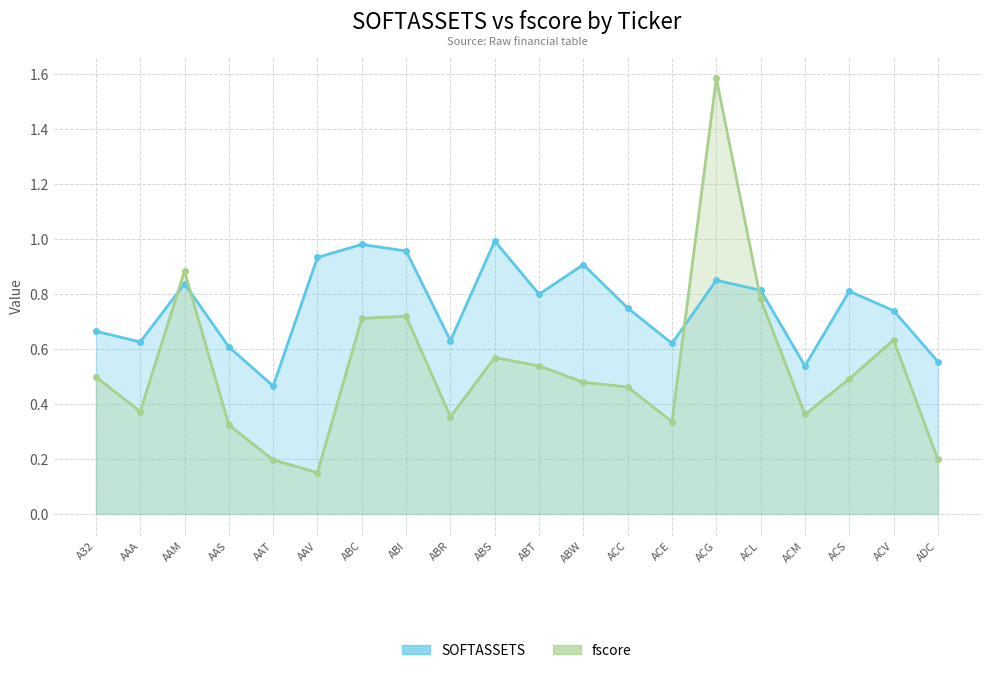

What is the label of the 15th point from the left?

ACG